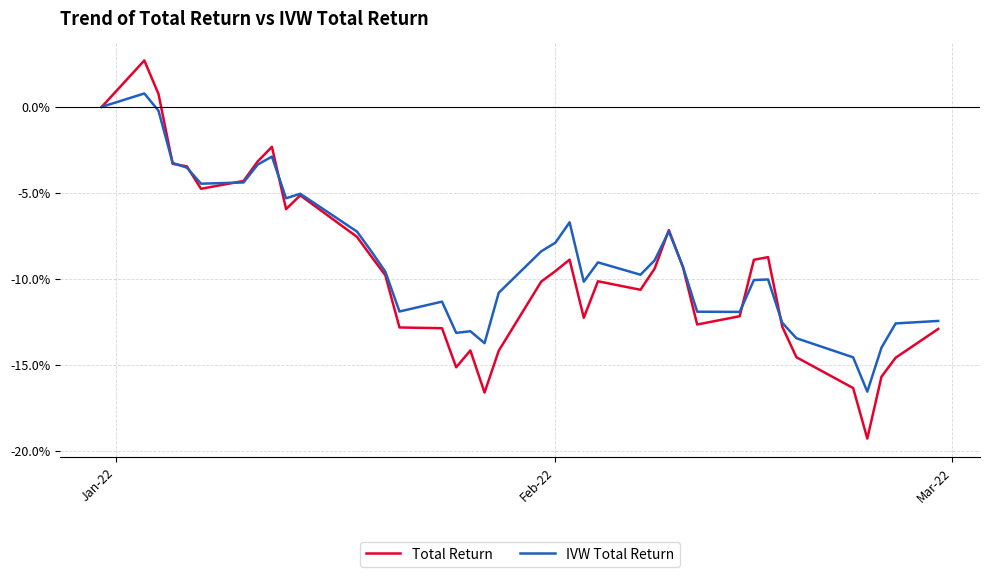

Rank the series by their average value, from lowest to highest.

Total Return, IVW Total Return